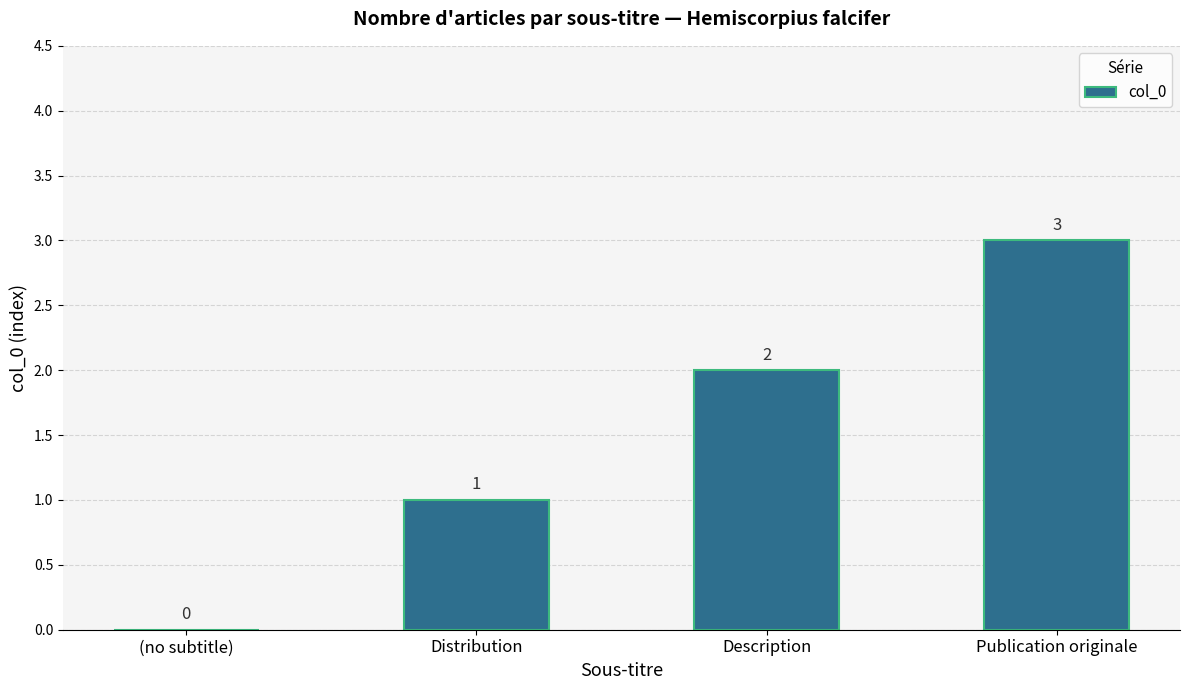

What is the maximum value shown in the chart?

3